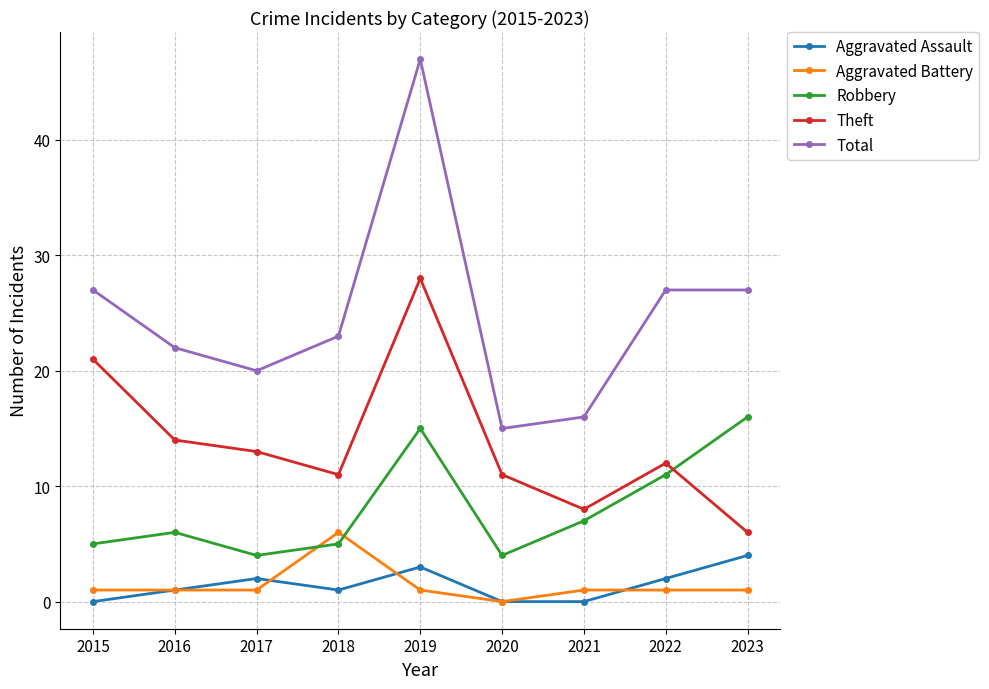

Count the number of categories in the chart.

9